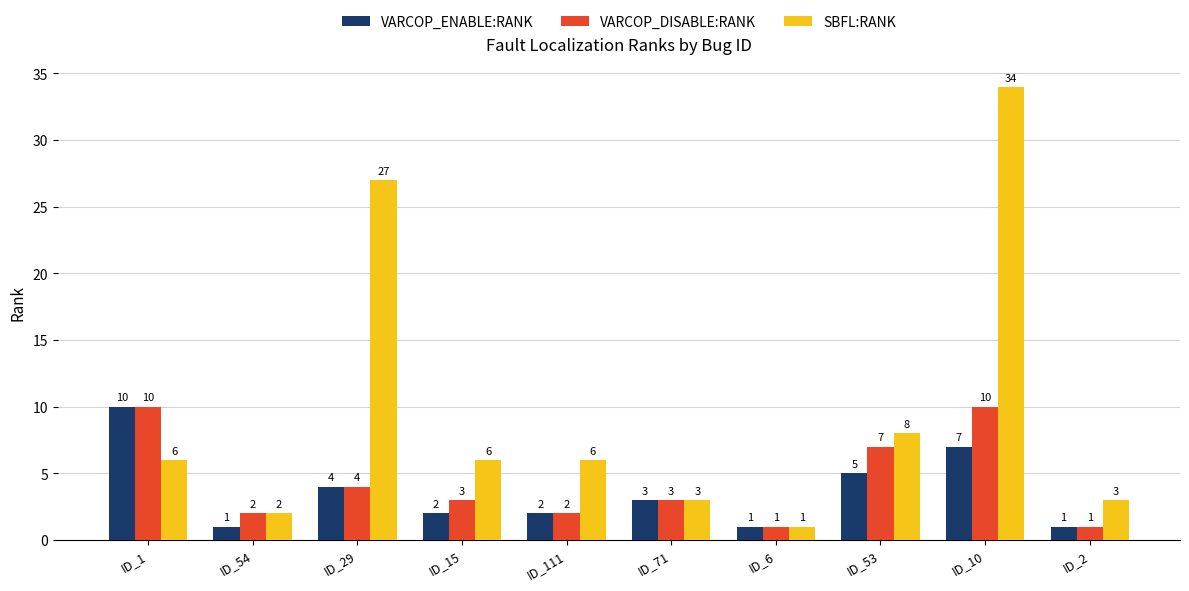

Reading left to right, list all the values displayed in this chart.

VARCOP_ENABLE:RANK: ID_1=10	ID_54=1	ID_29=4	ID_15=2	ID_111=2	ID_71=3	ID_6=1	ID_53=5	ID_10=7	ID_2=1
VARCOP_DISABLE:RANK: ID_1=10	ID_54=2	ID_29=4	ID_15=3	ID_111=2	ID_71=3	ID_6=1	ID_53=7	ID_10=10	ID_2=1
SBFL:RANK: ID_1=6	ID_54=2	ID_29=27	ID_15=6	ID_111=6	ID_71=3	ID_6=1	ID_53=8	ID_10=34	ID_2=3